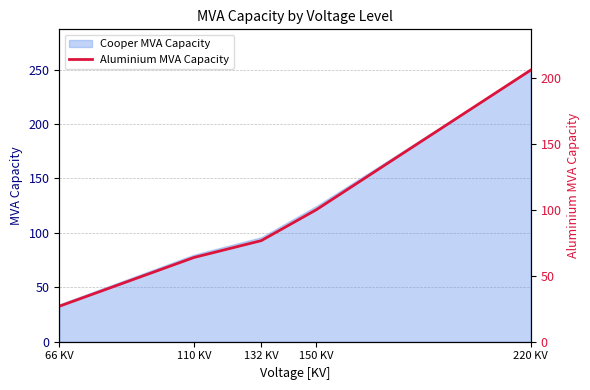

What is the value of the 4th point from the left?

100.0